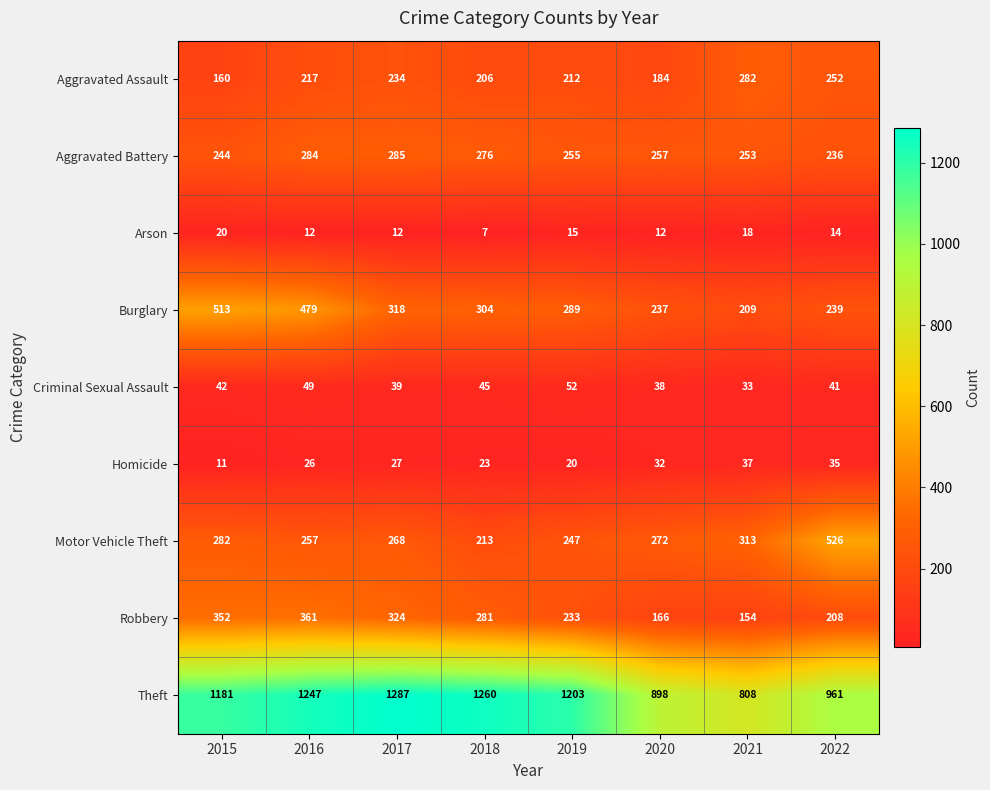

Which category has the lowest value in the Robbery series?

2021